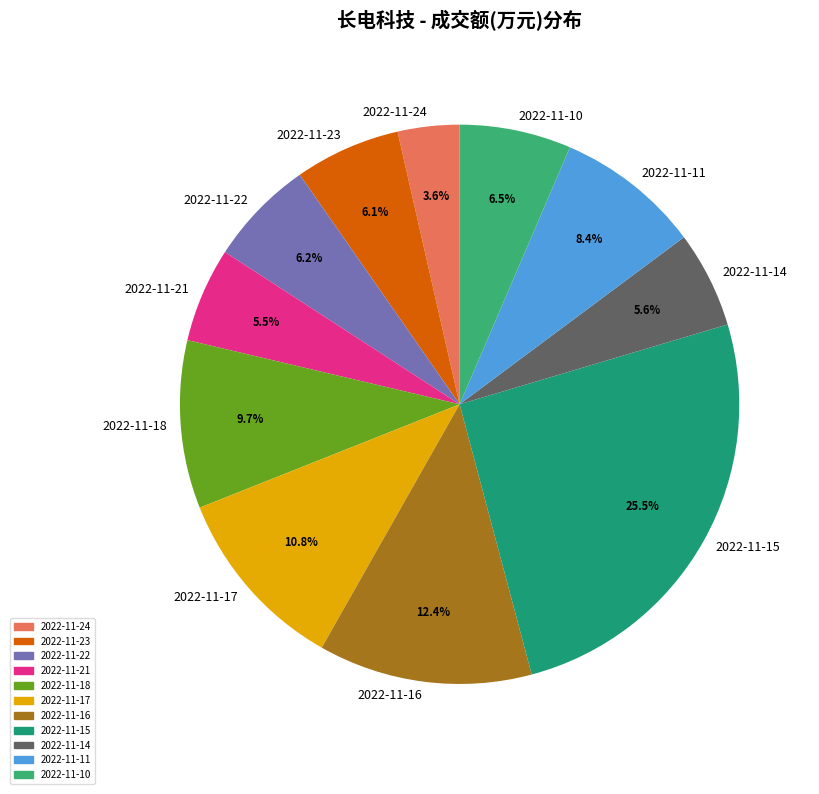

Is 2022-11-21 the majority of the pie?

No